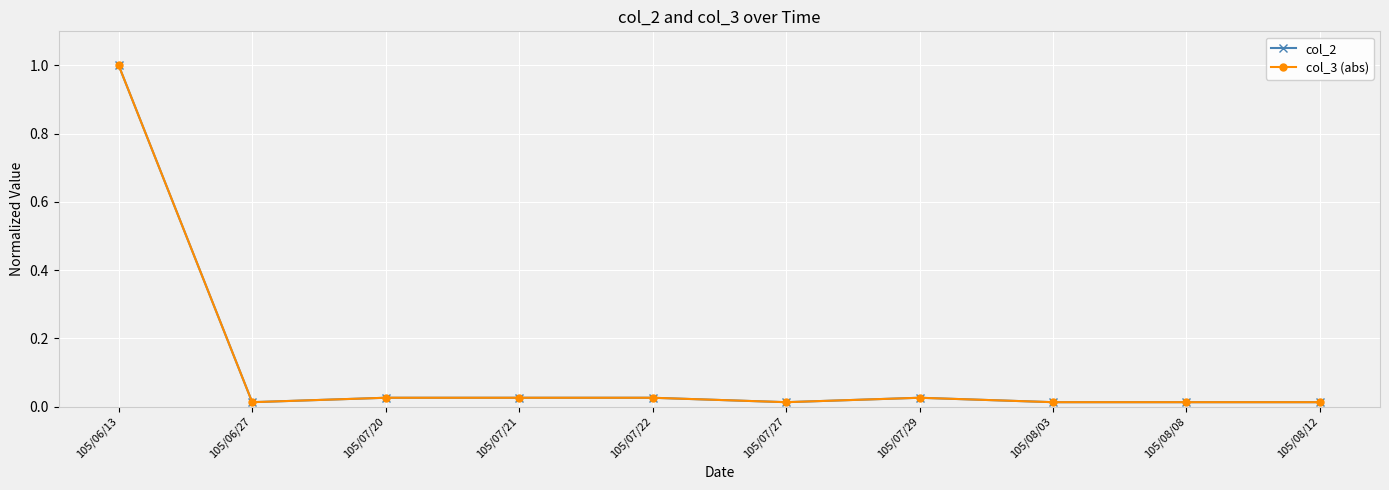

Is this an area chart (filled region under the line)?

No